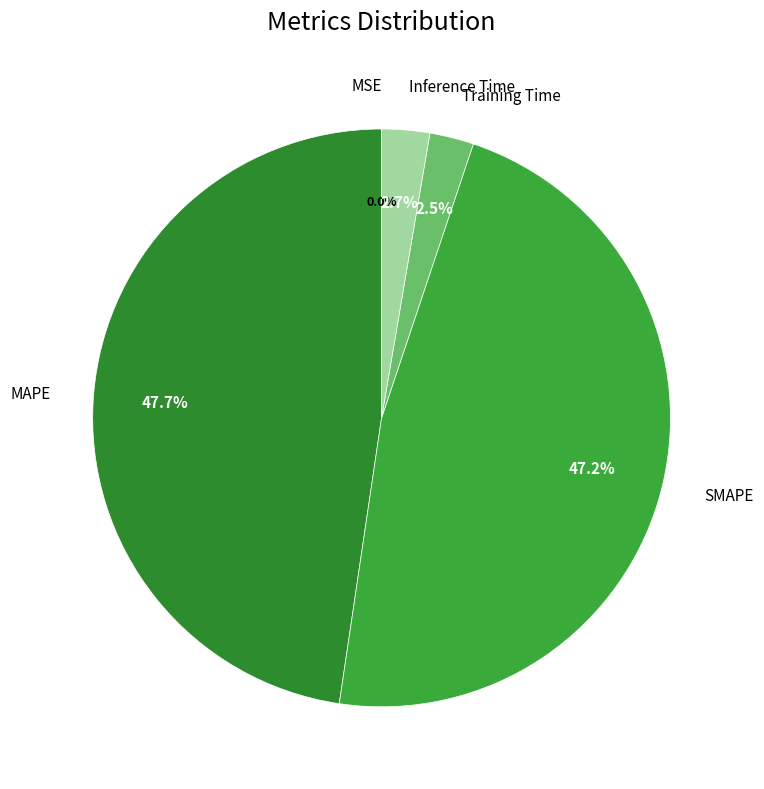

Which category has the smallest portion of the pie?

MSE